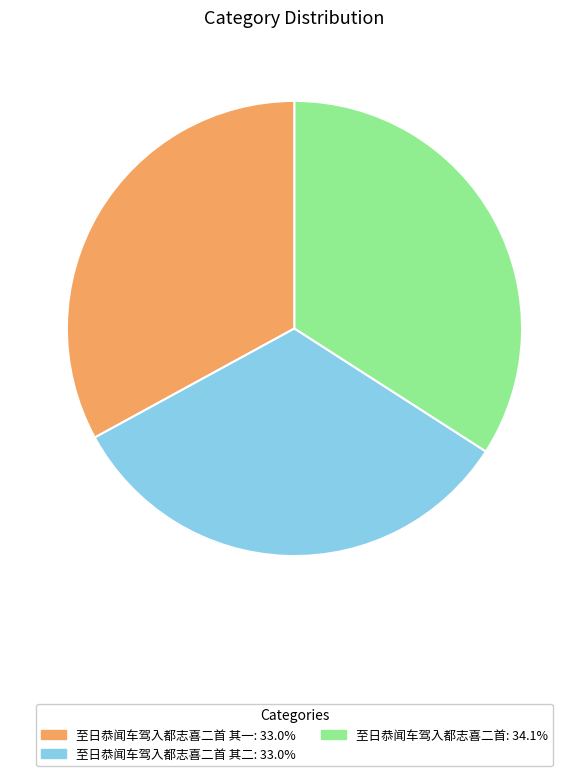

Does any single category account for the majority?

No